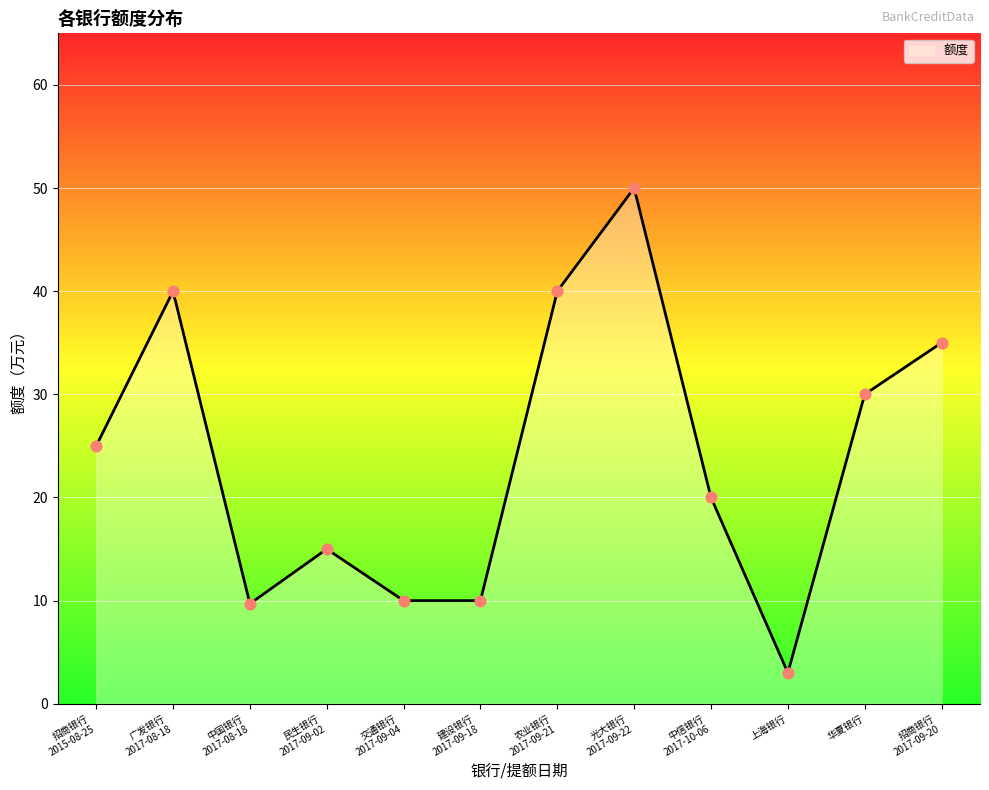

What is the change in value from 中信银行
2017-10-06 to 招商银行
2017-09-20?

+15.0